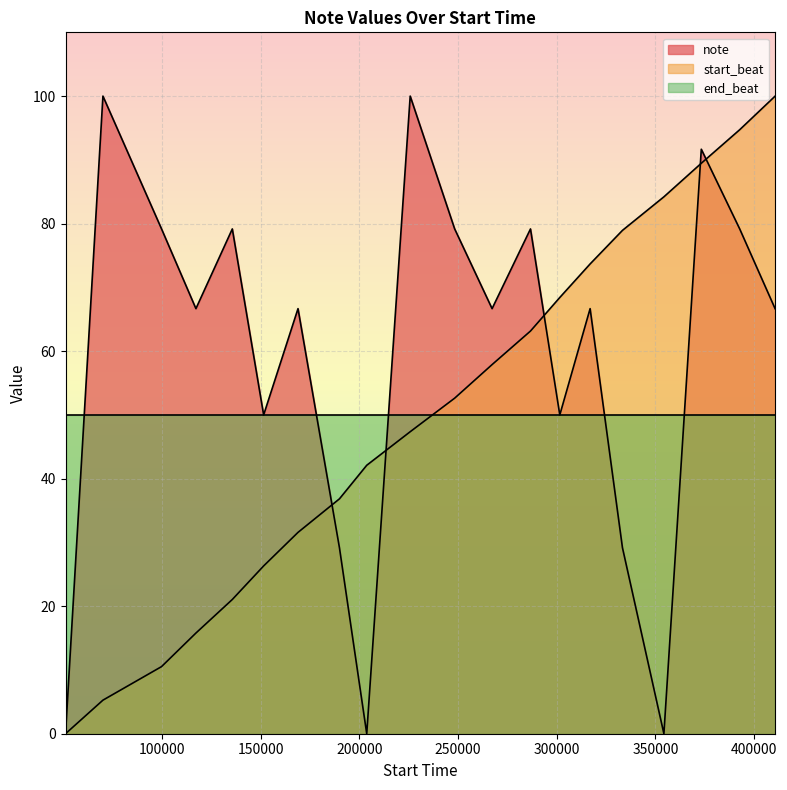

Which series has the largest total across all categories?

note